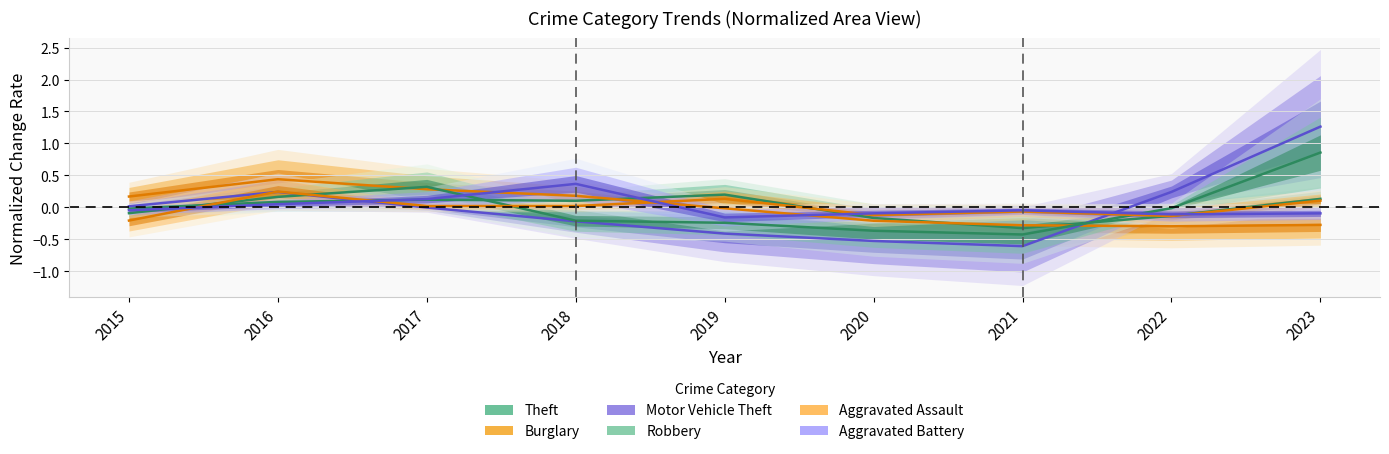

How many intersections are there between Theft and Robbery?

3